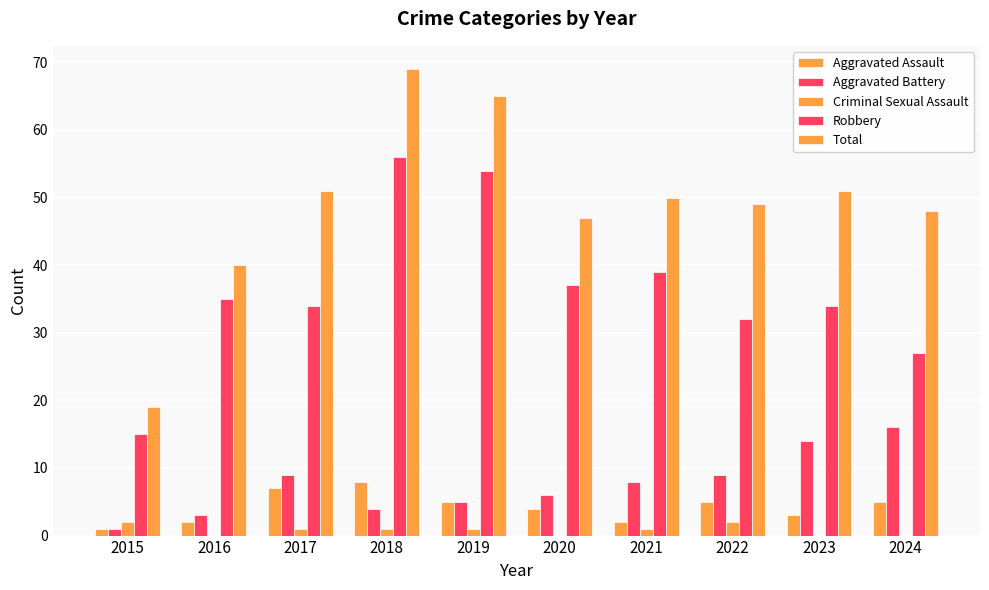

How many distinct data groups are displayed?

5